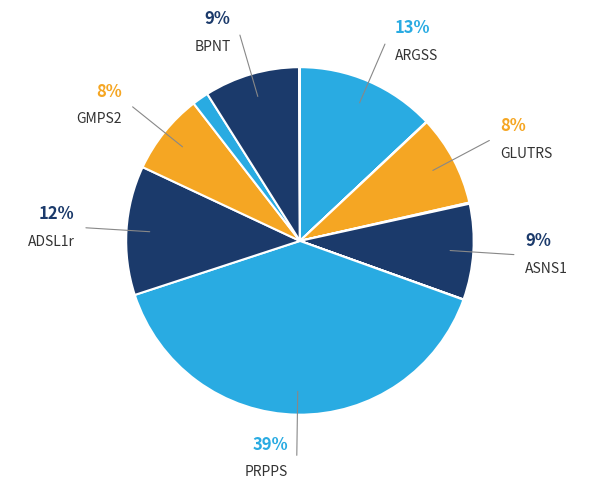

Count the number of slices in the pie.

12